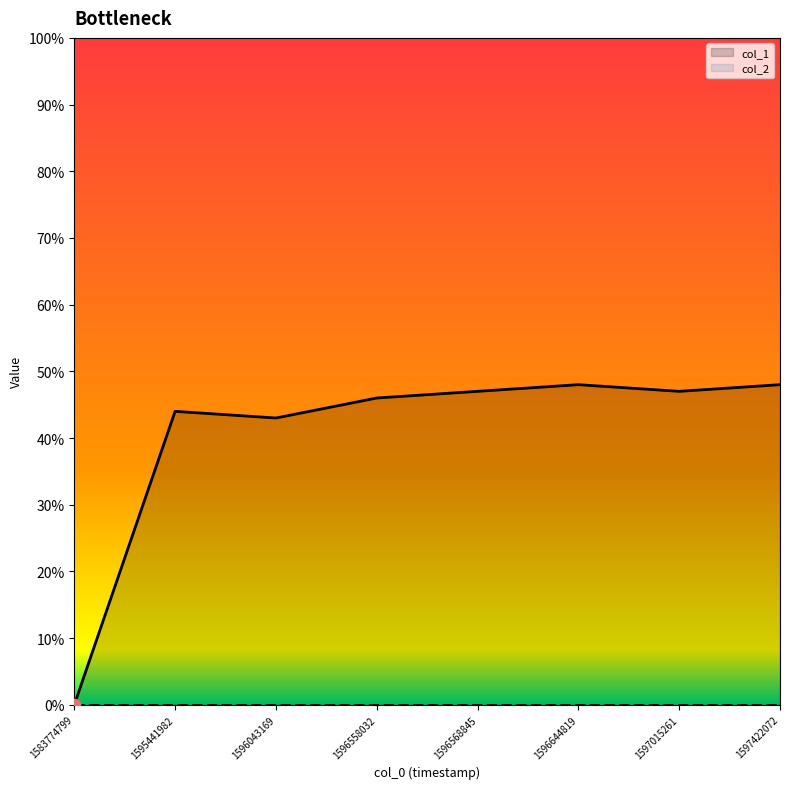

What is the change in value from 1597015261 to 1597422072?

+1